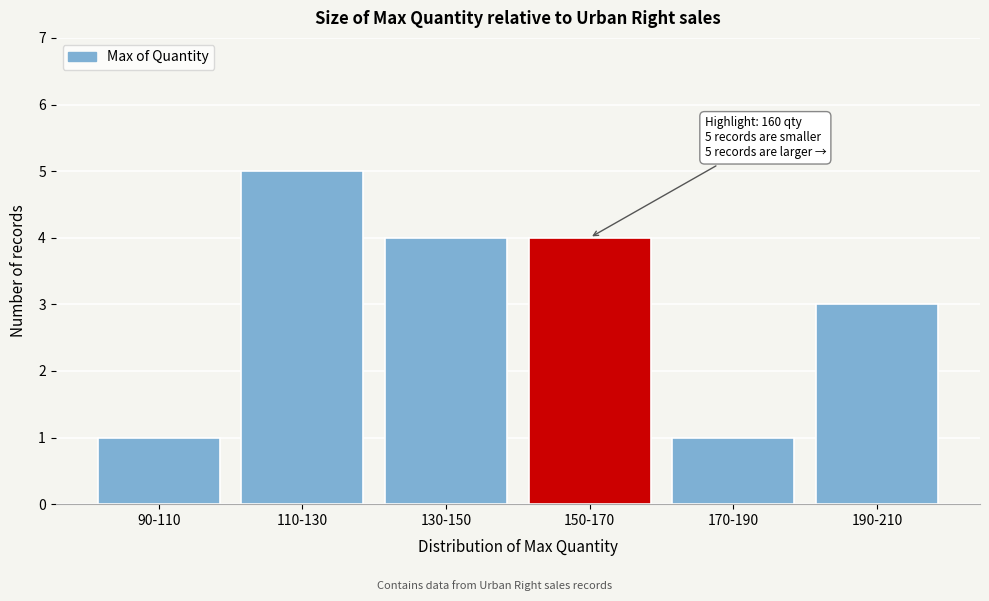

Reading right to left, extract all data points from this chart.

190-210=3	170-190=1	150-170=4	130-150=4	110-130=5	90-110=1